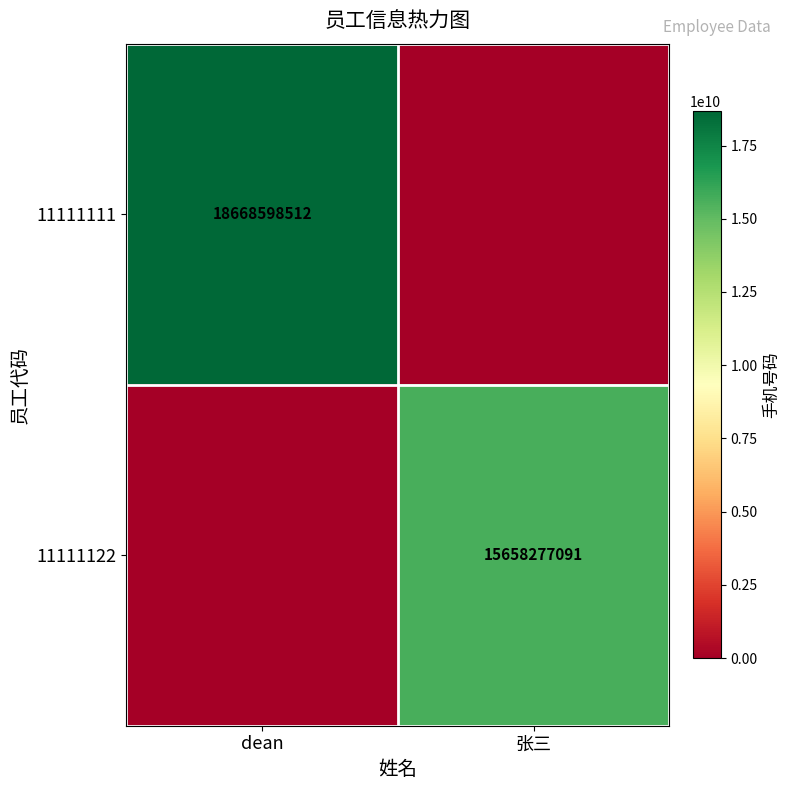

The value of 11111111 at dean is 4267792919. True or false?

False